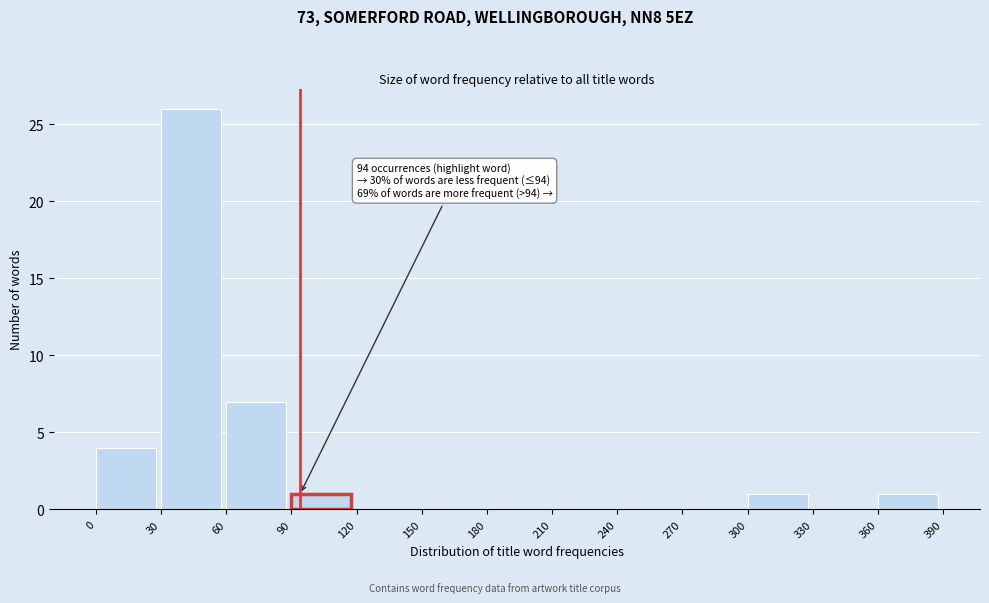

Which range on the x-axis has the tallest bar?

30 to 60